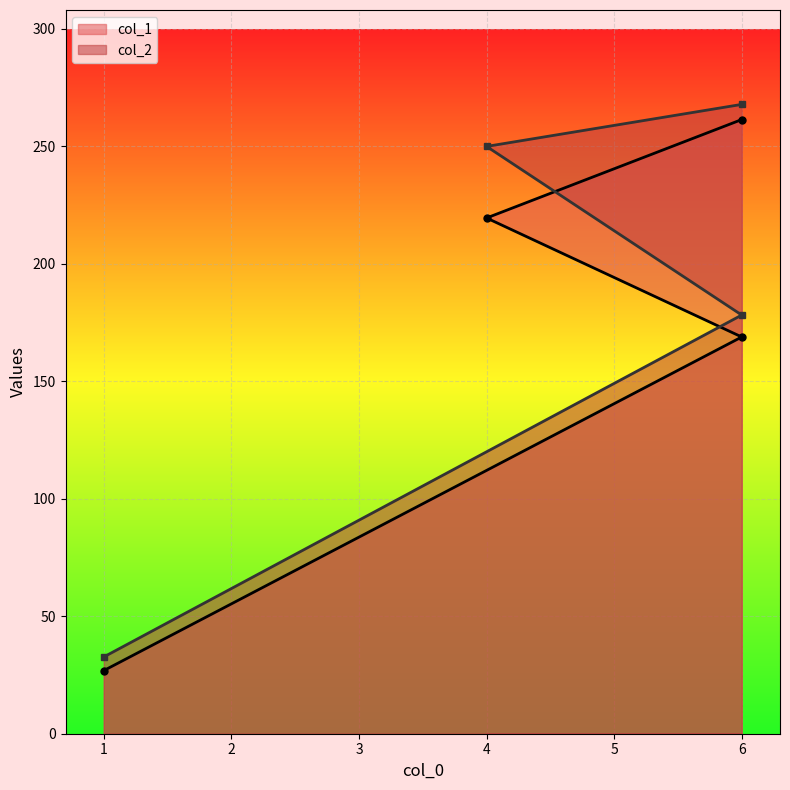

At which category is the sum across all series the highest?

6